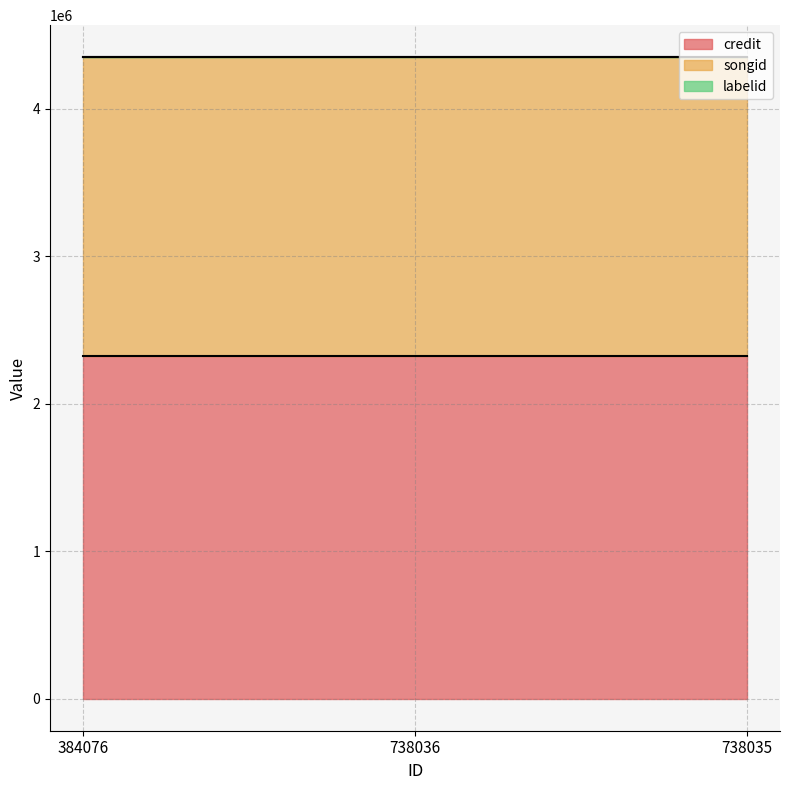

Reading left to right, extract all data points from this chart.

credit: 384076=2323068	738036=2323068	738035=2323068
songid: 384076=2023877	738036=2023877	738035=2023877
labelid: 384076=782	738036=782	738035=782